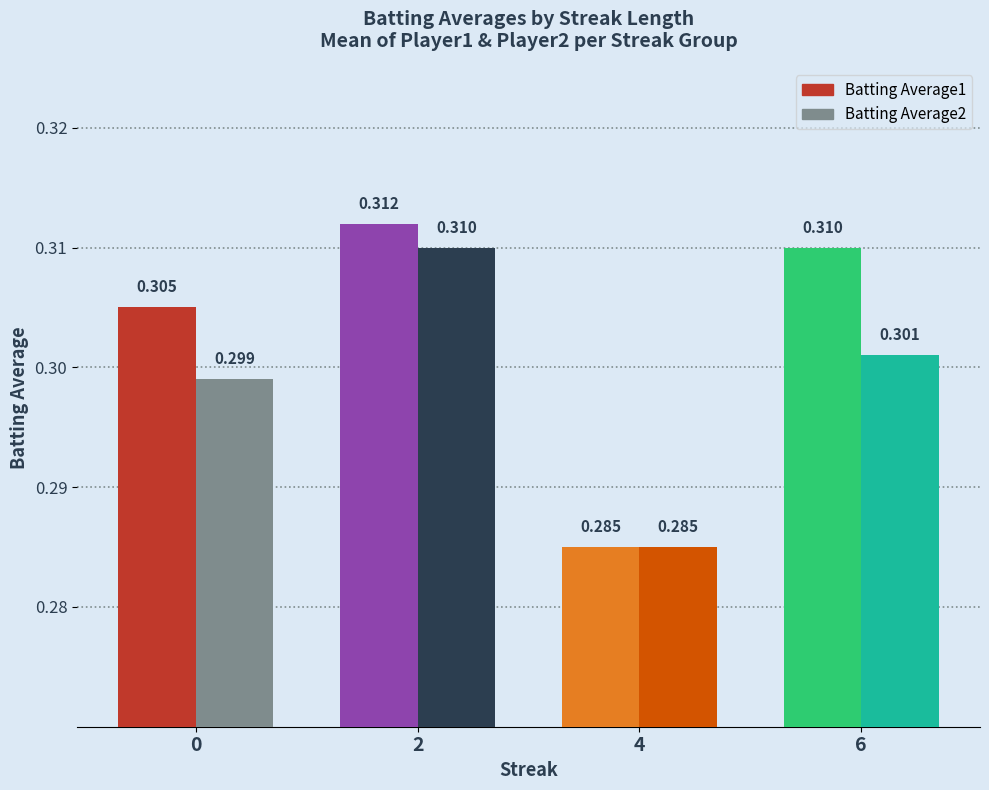

List the labels in order of Batting Average1 value, largest first.

2, 6, 0, 4